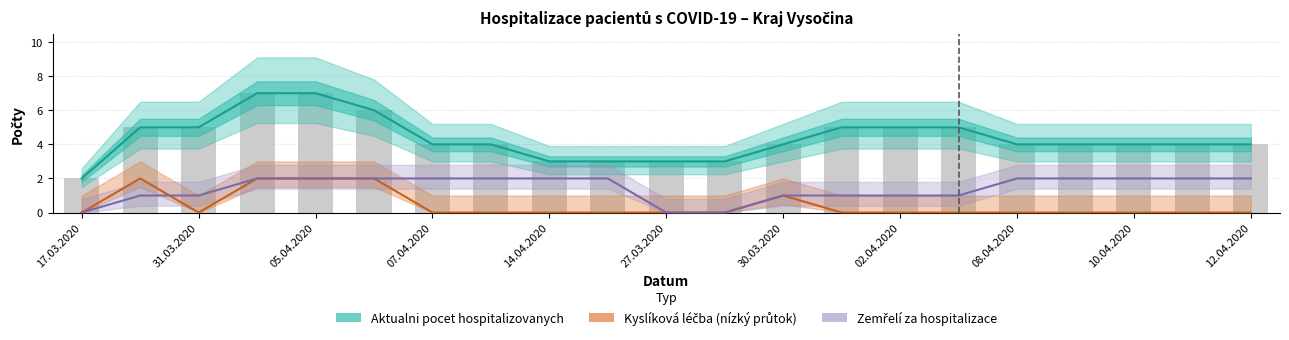

List the series in order of their overall mean, lowest first.

Kyslíková léčba (nízký průtok), Zemřelí za hospitalizace, Aktualni pocet hospitalizovanych